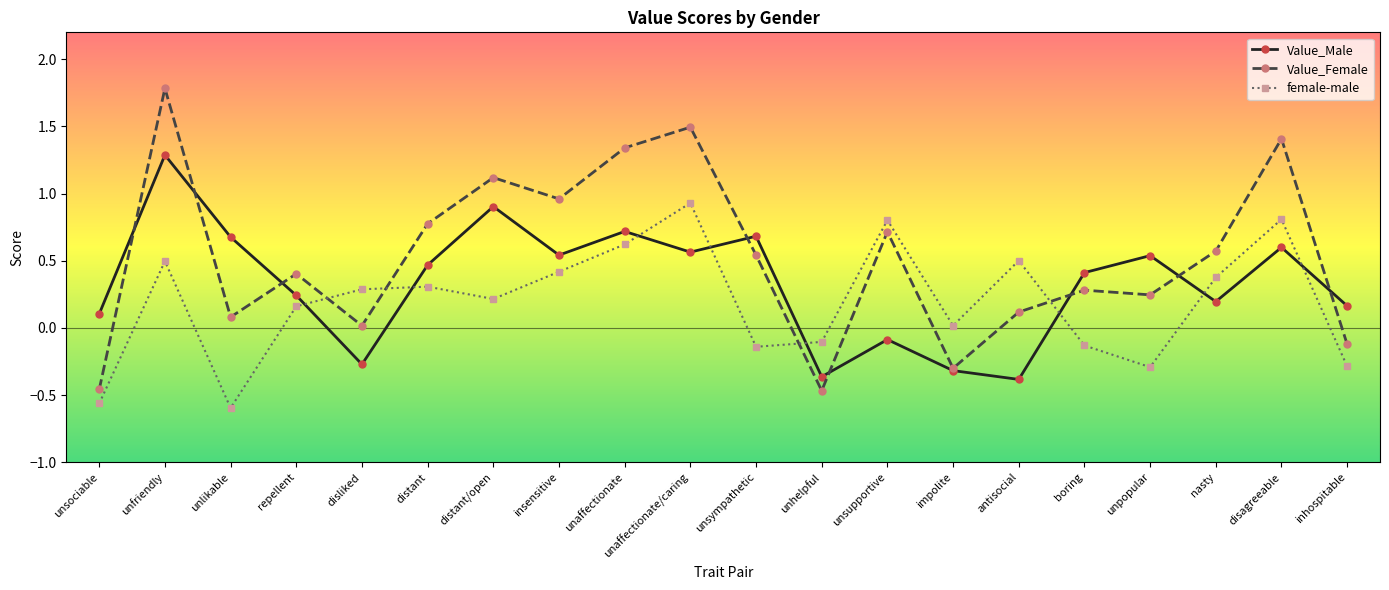

List the series in order of their peak value, lowest first.

female-male, Value_Male, Value_Female